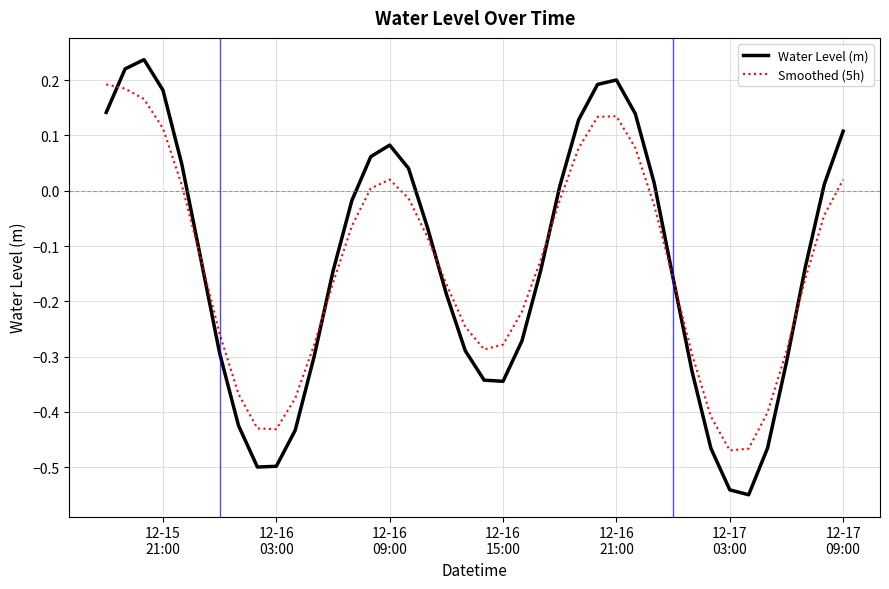

Which series has the widest spread of values?

Water Level (m)